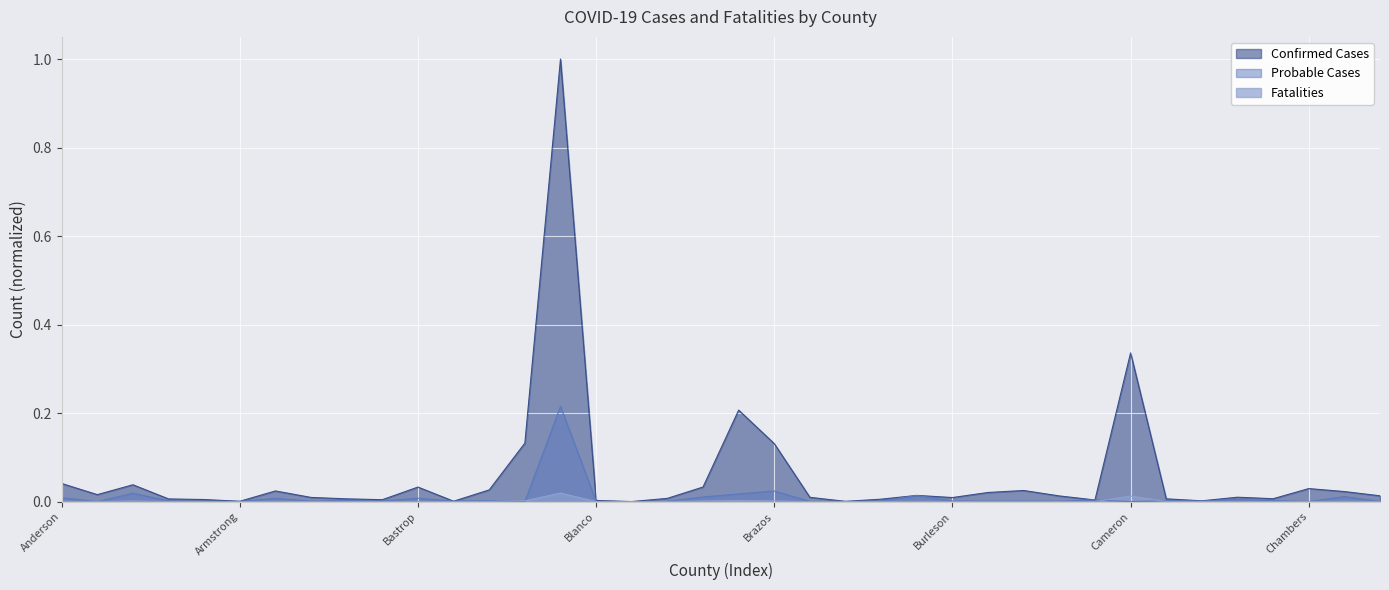

True or false: Confirmed Cases and Fatalities cross at least once.

False